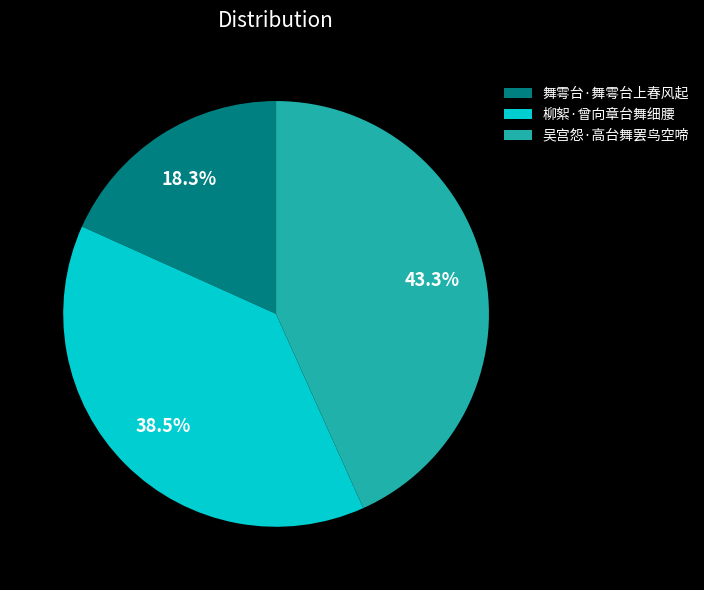

Which category has the biggest portion of the pie?

吴宫怨·高台舞罢鸟空啼